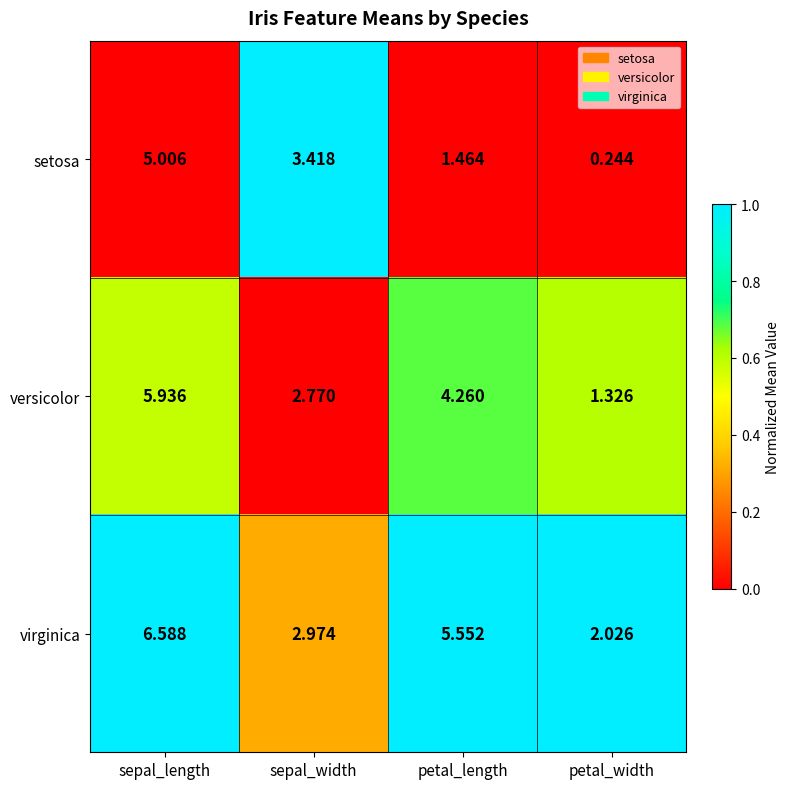

What is the difference between the highest and lowest values at sepal_length?

1.6